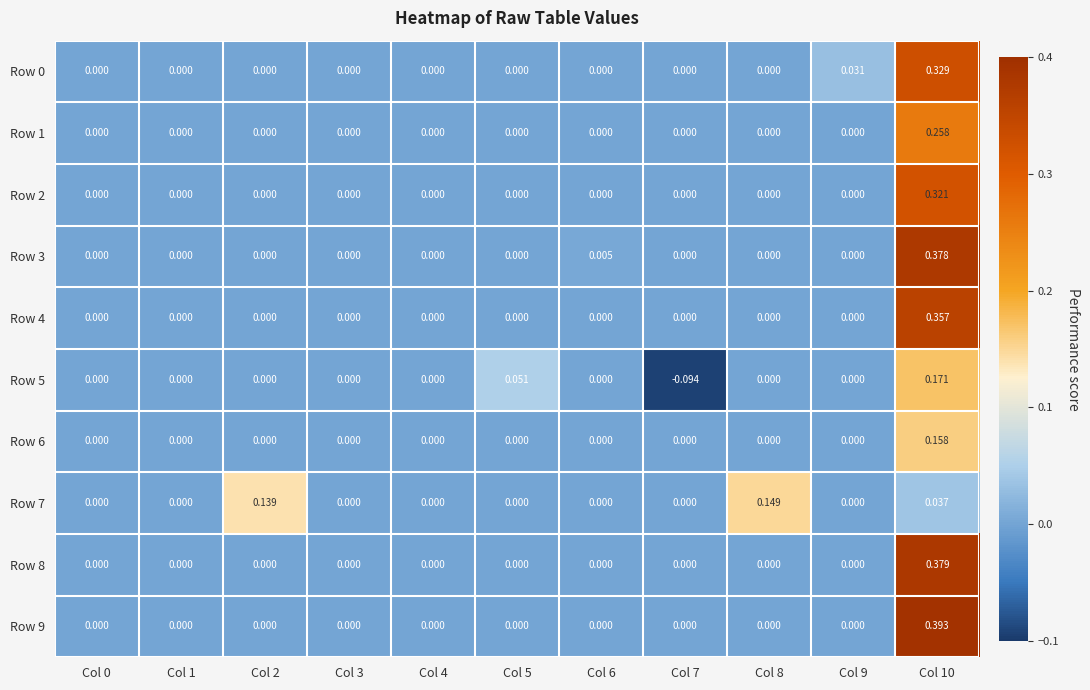

Between Col 6 and Col 7, which series saw the biggest shift?

Row 5